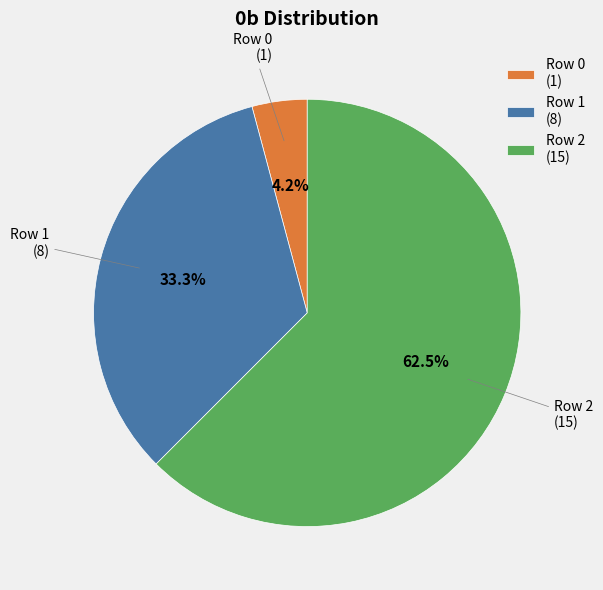

Which category accounts for the majority?

Row 2